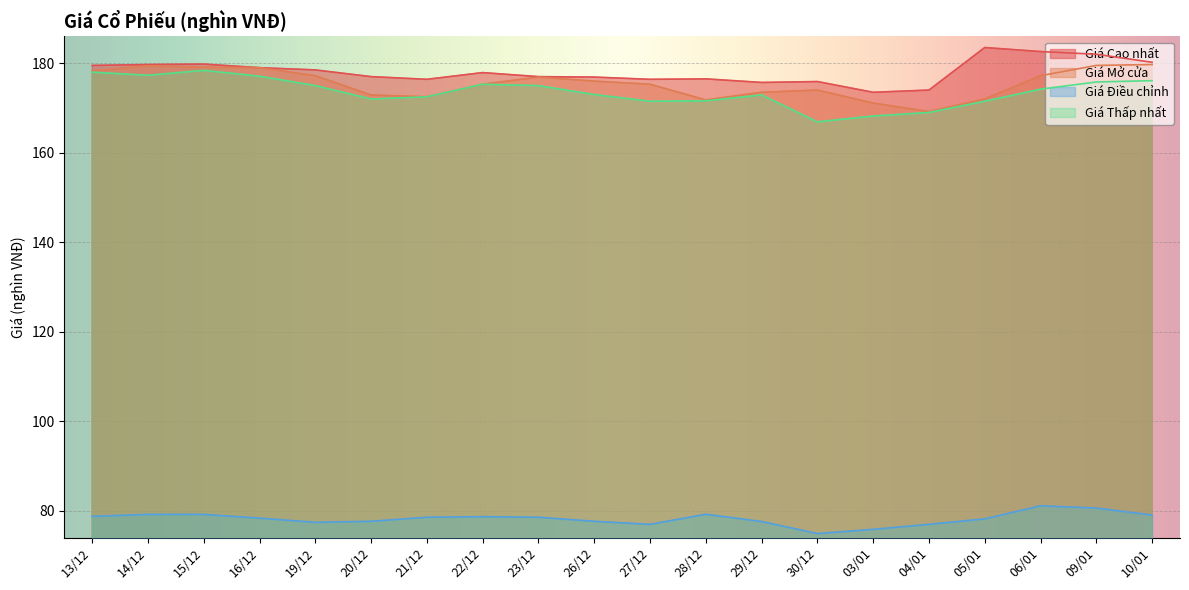

True or false: Giá Mở cửa and Giá Điều chỉnh cross at least once.

False